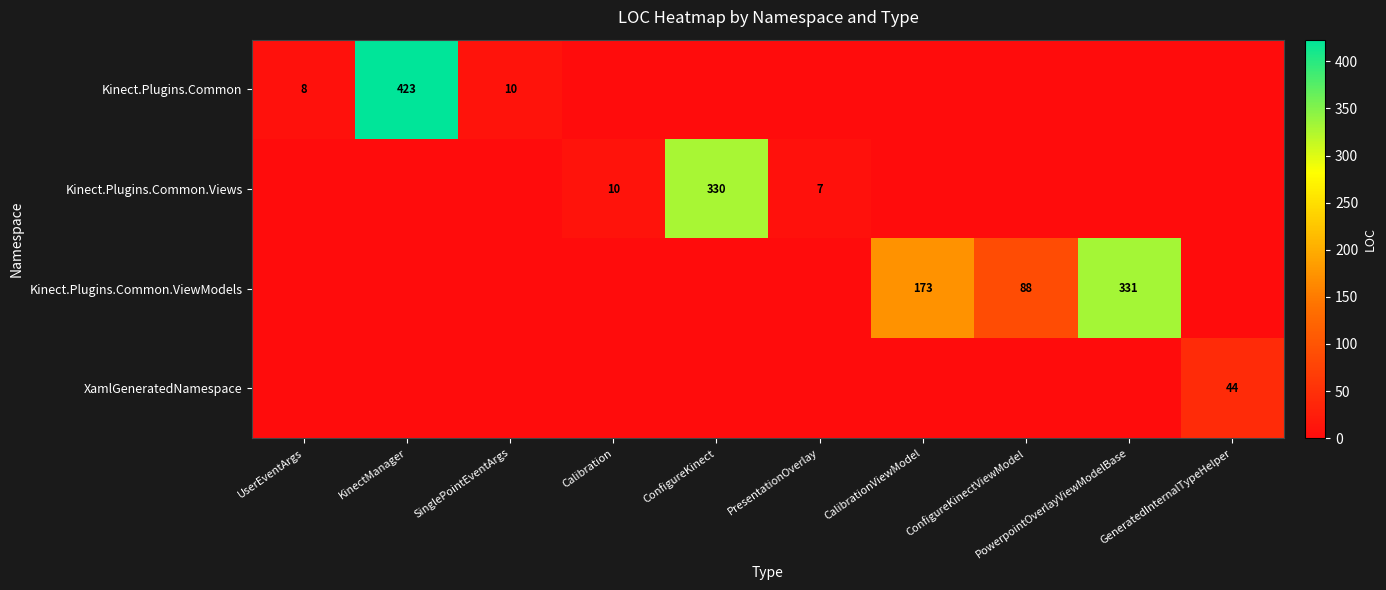

Which series changed the most between ConfigureKinectViewModel and PowerpointOverlayViewModelBase?

Kinect.Plugins.Common.ViewModels